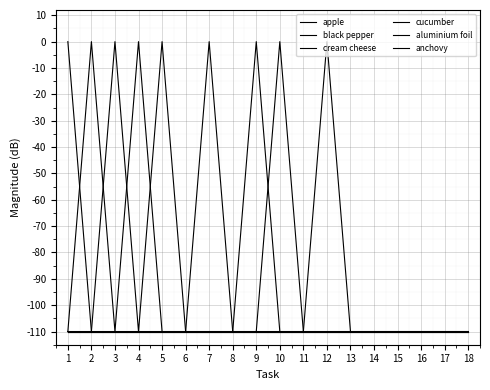

True or false: black pepper and apple cross at least once.

False